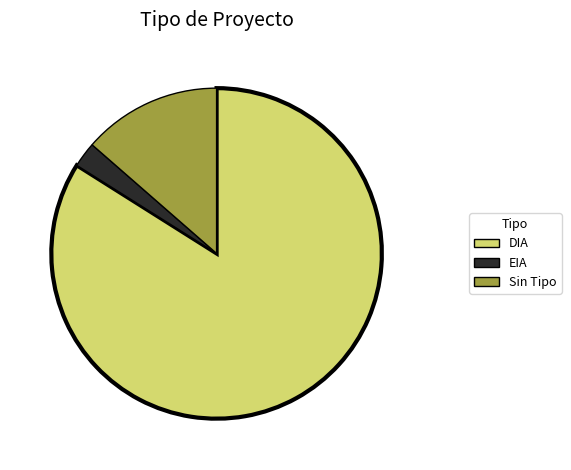

Is the sum of EIA and DIA greater than half?

Yes